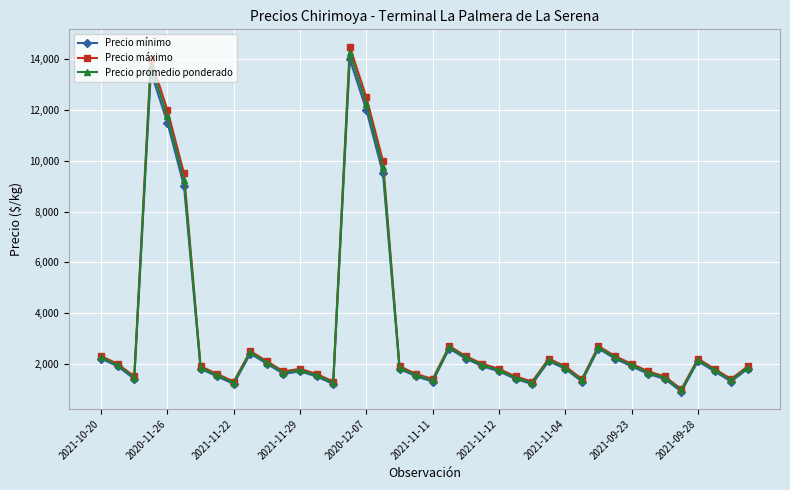

What is the maximum value for Precio promedio ponderado?

14250